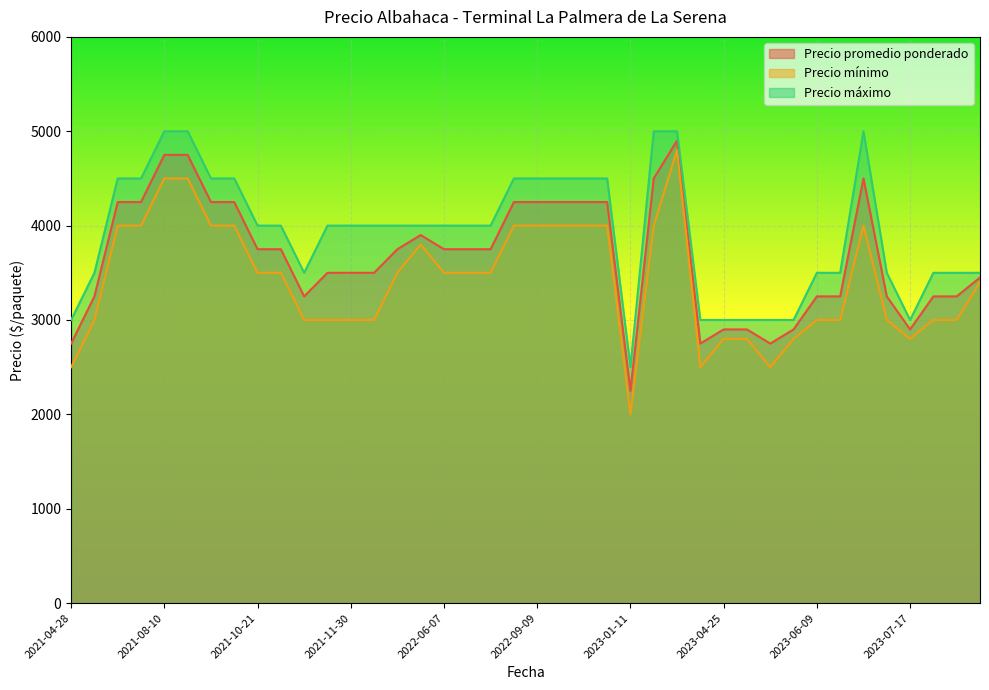

True or false: Precio máximo and Precio promedio ponderado intersect in this chart.

False